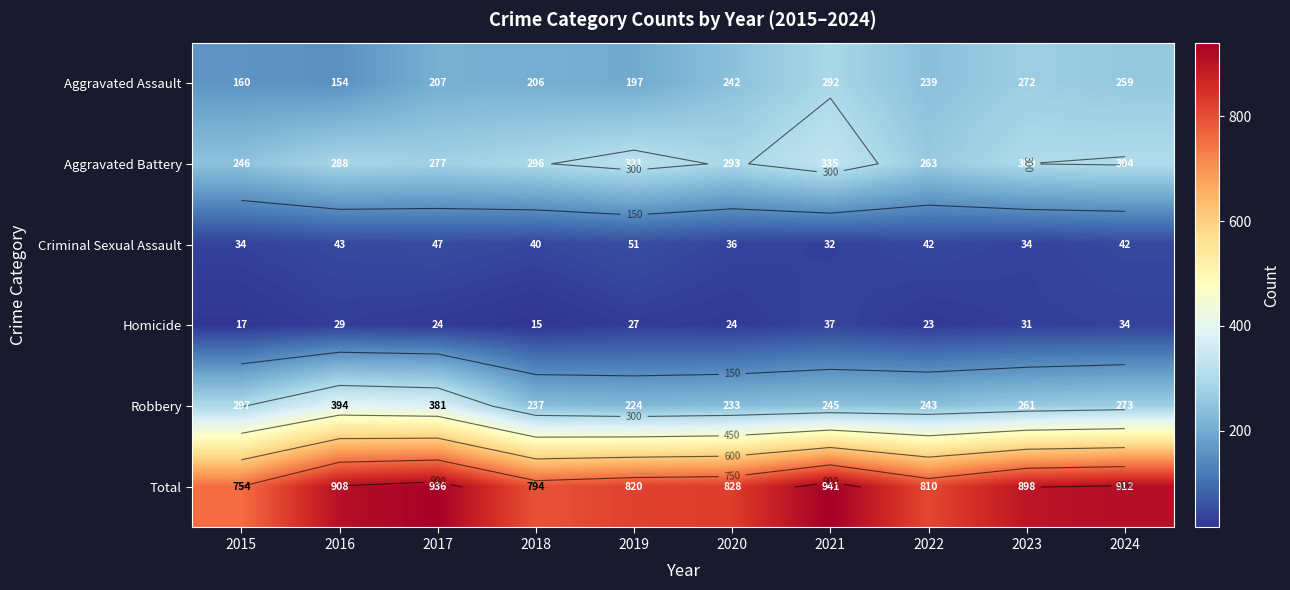

Which category has the highest value in the Total series?

2021